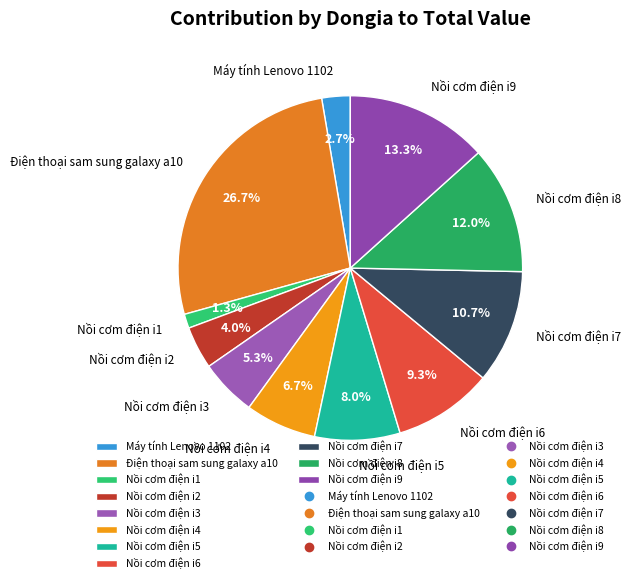

What portion of the pie excludes Nồi cơm điện i7?

89.3%